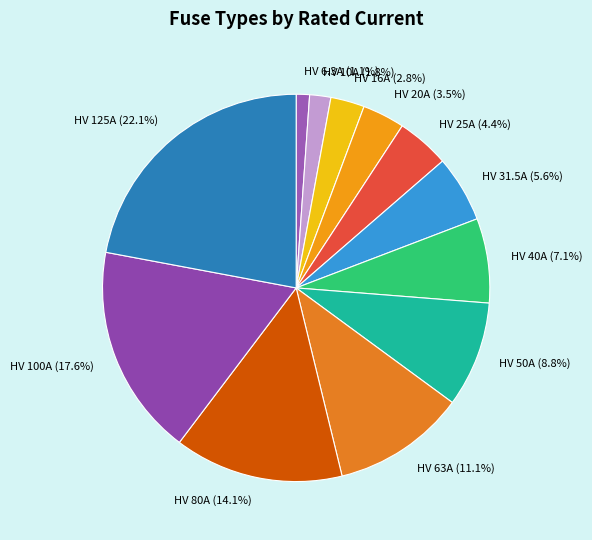

To the nearest percent, what is the difference between the largest and smallest slice percentages?

21%